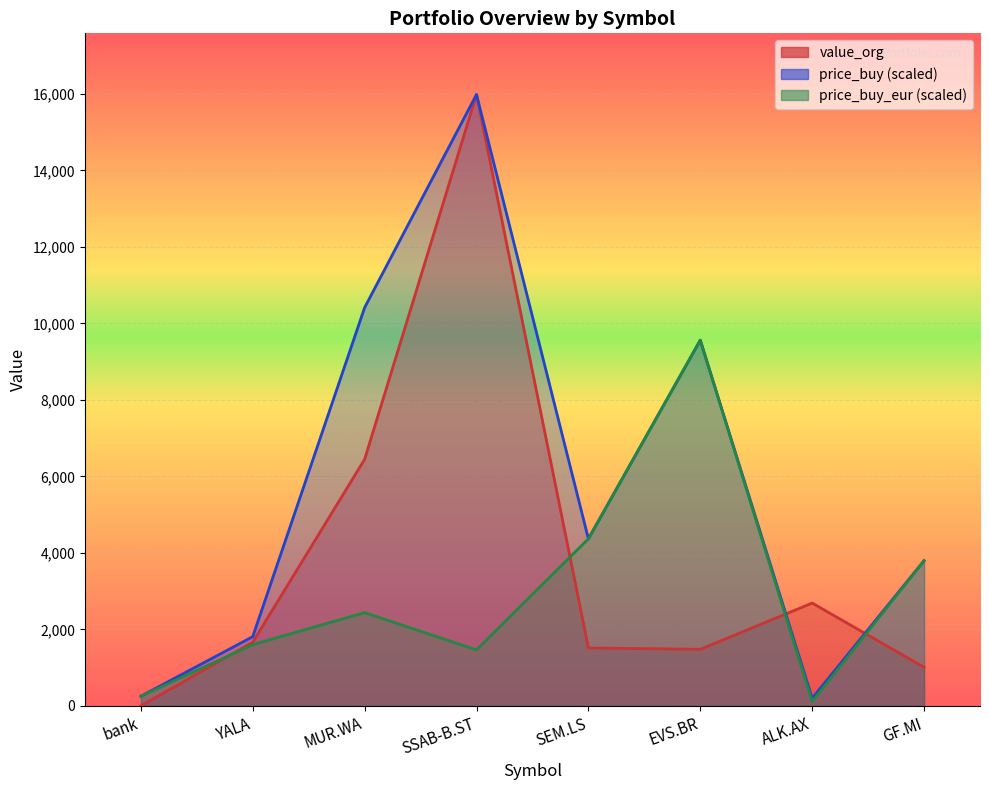

How many series are shown in this chart?

3